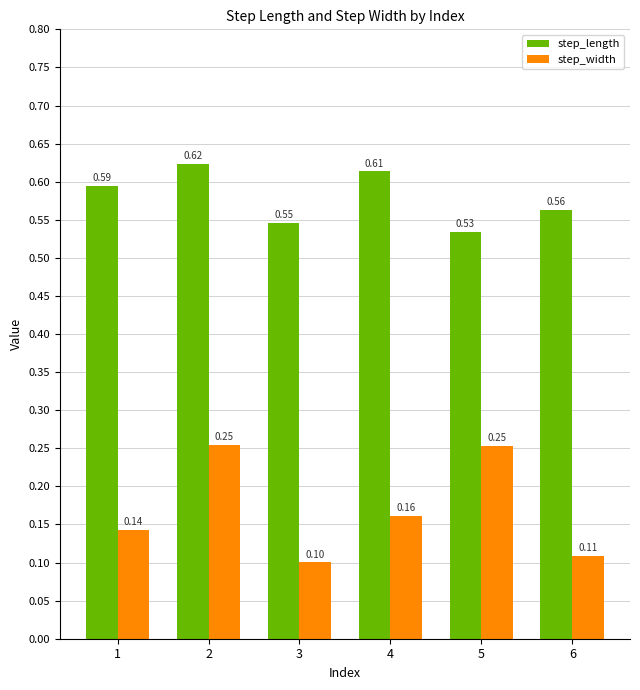

List the labels in order of step_length value, smallest first.

5, 3, 6, 1, 4, 2